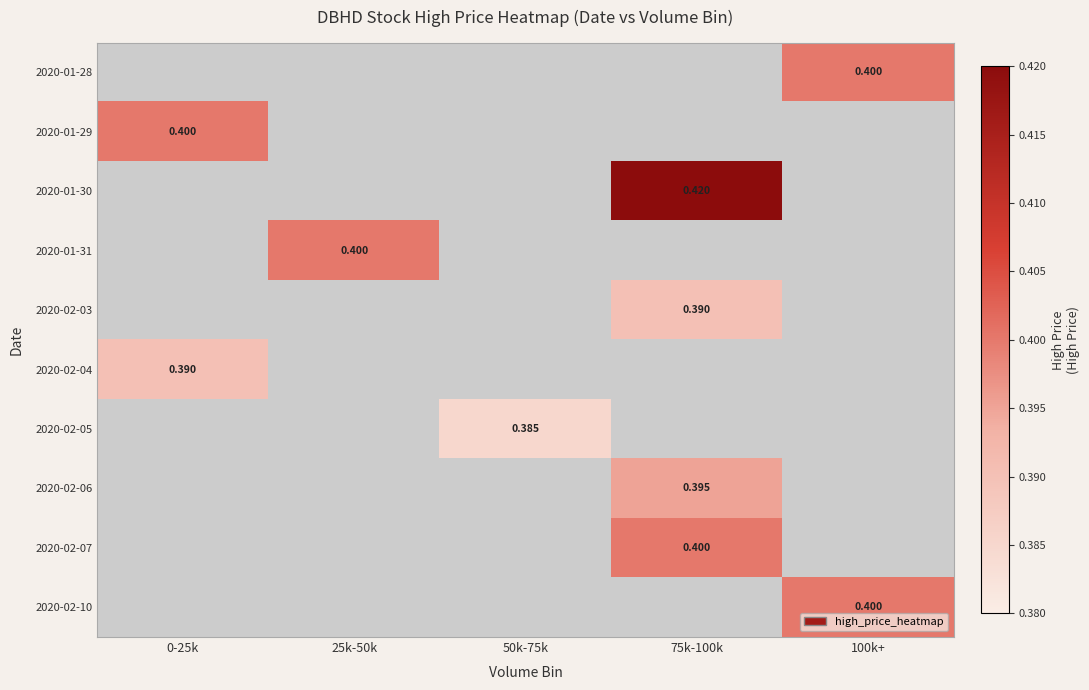

Is it true that 2020-02-03 equals 0.2 at 75k-100k?

False